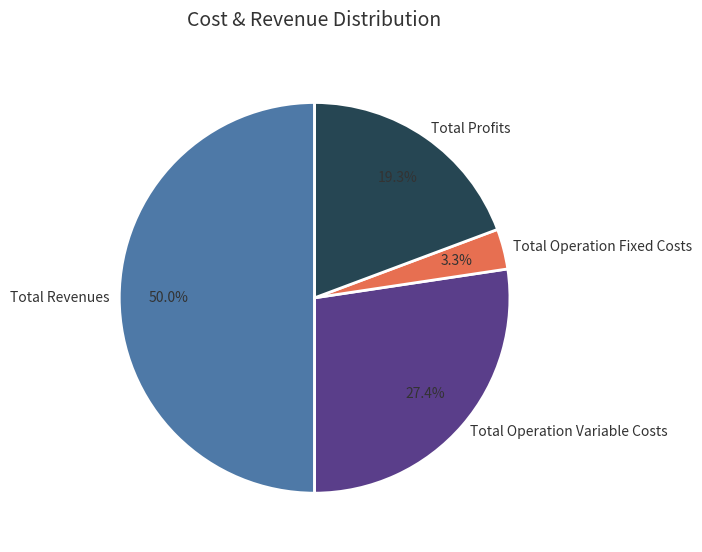

Which category has the smallest portion of the pie?

Total Operation Fixed Costs